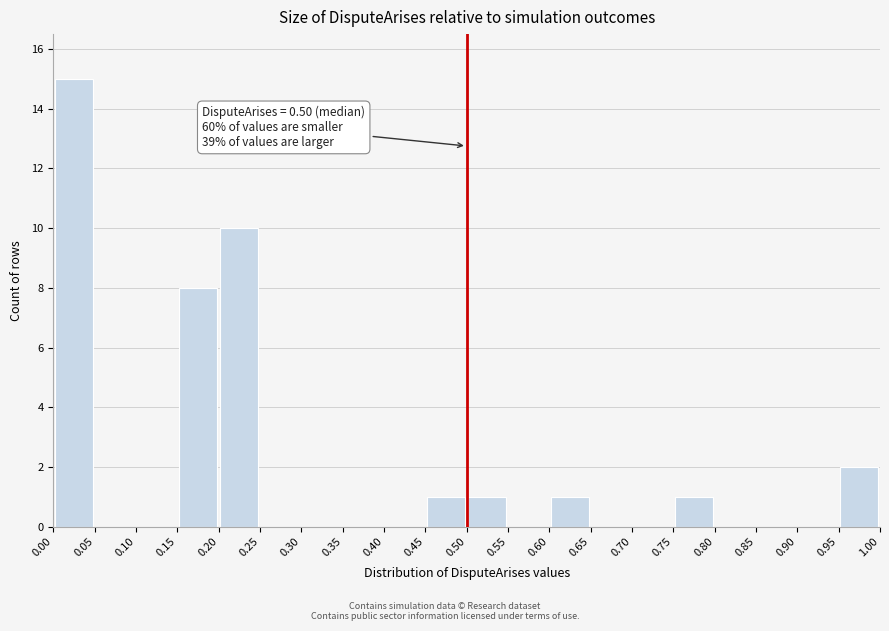

Which range on the x-axis has the tallest bar?

0.00 to 0.05